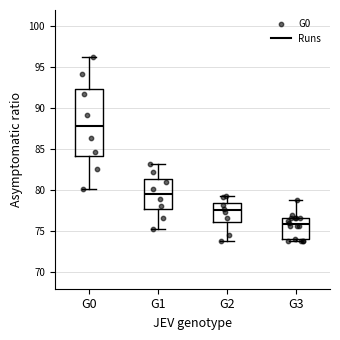

Which box has the lowest median line?

G3